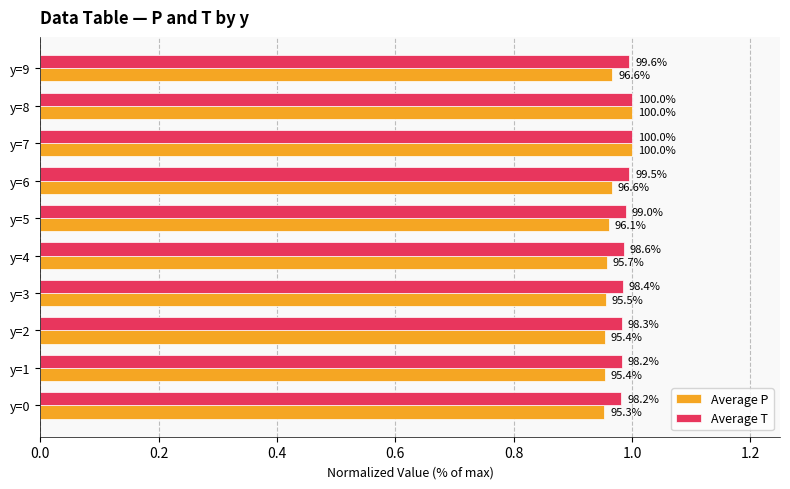

What are all the series names shown in the legend?

Average P, Average T